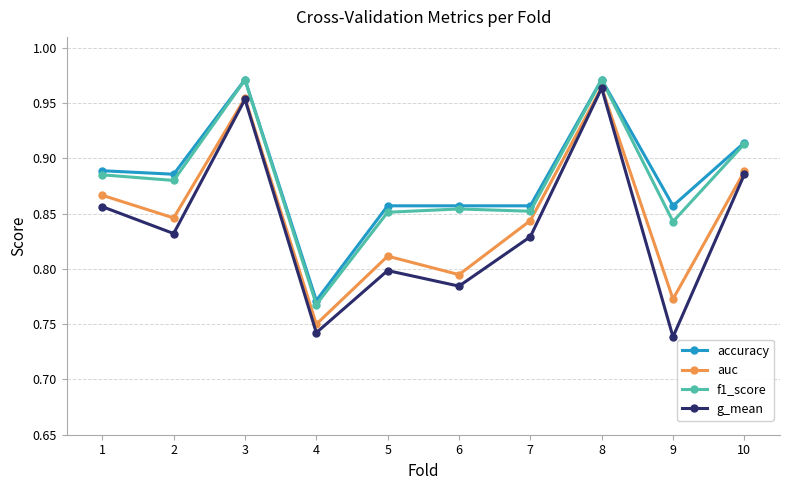

True or false: accuracy has more than 0 points higher than both neighbors.

True